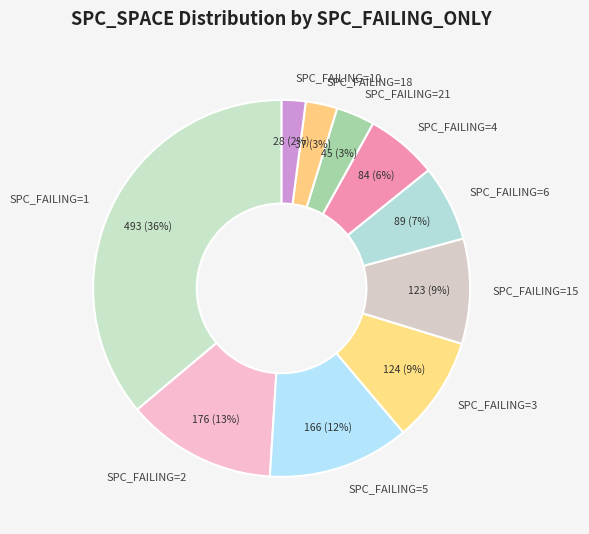

To the nearest percent, what is the average slice percentage?

10%